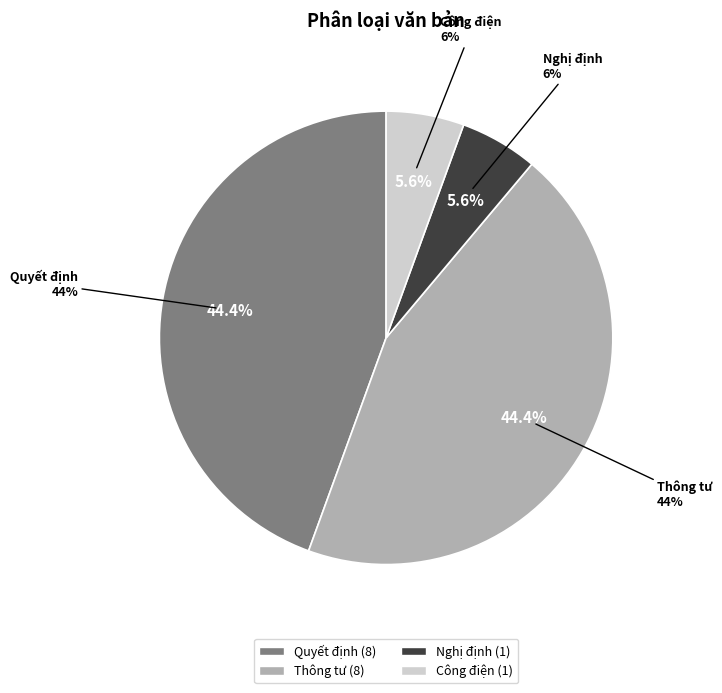

The Công điện slice represents 13% of the pie. True or false?

False